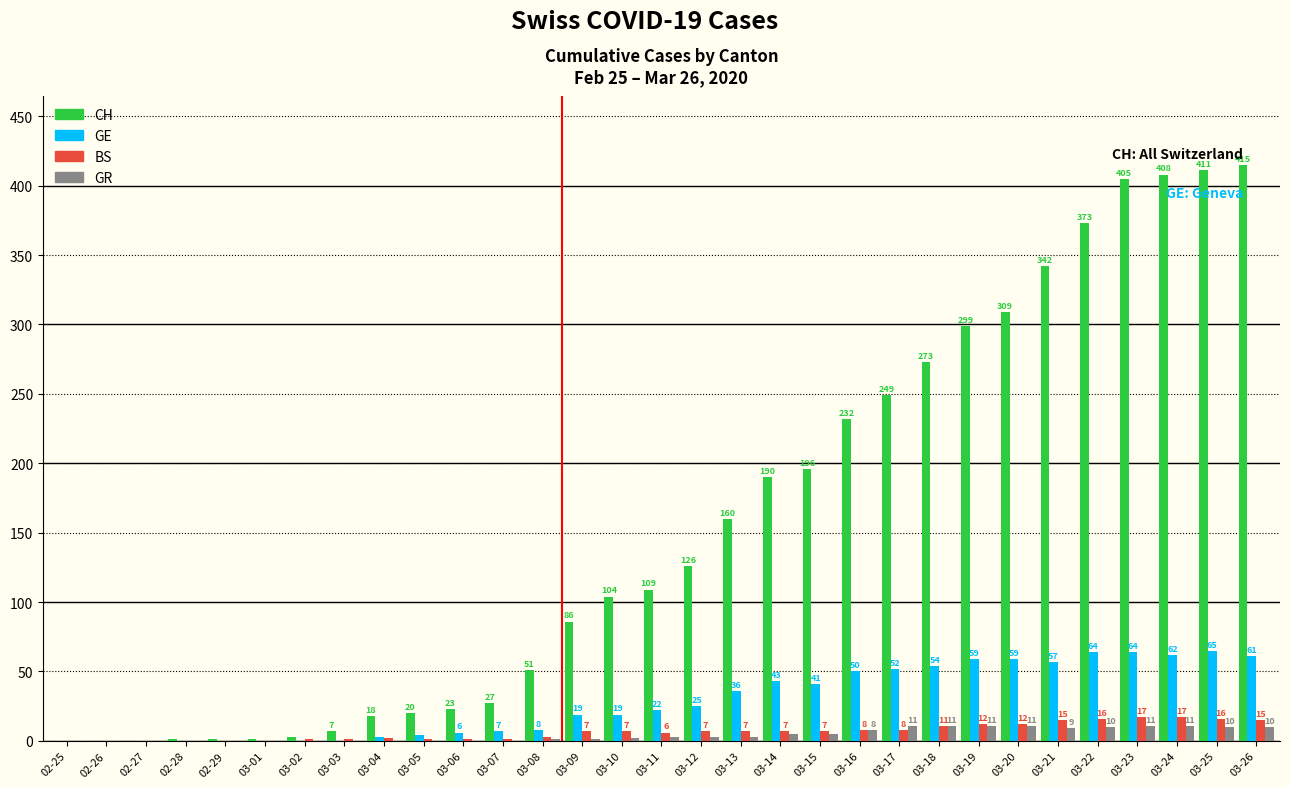

What is the greatest value displayed?

415